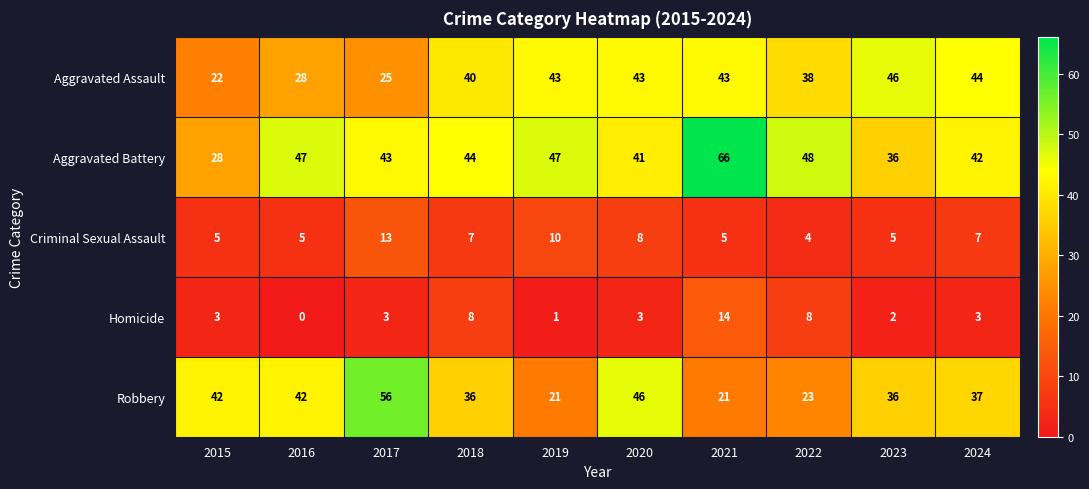

Between 2017 and 2020, which series saw the biggest shift?

Aggravated Assault